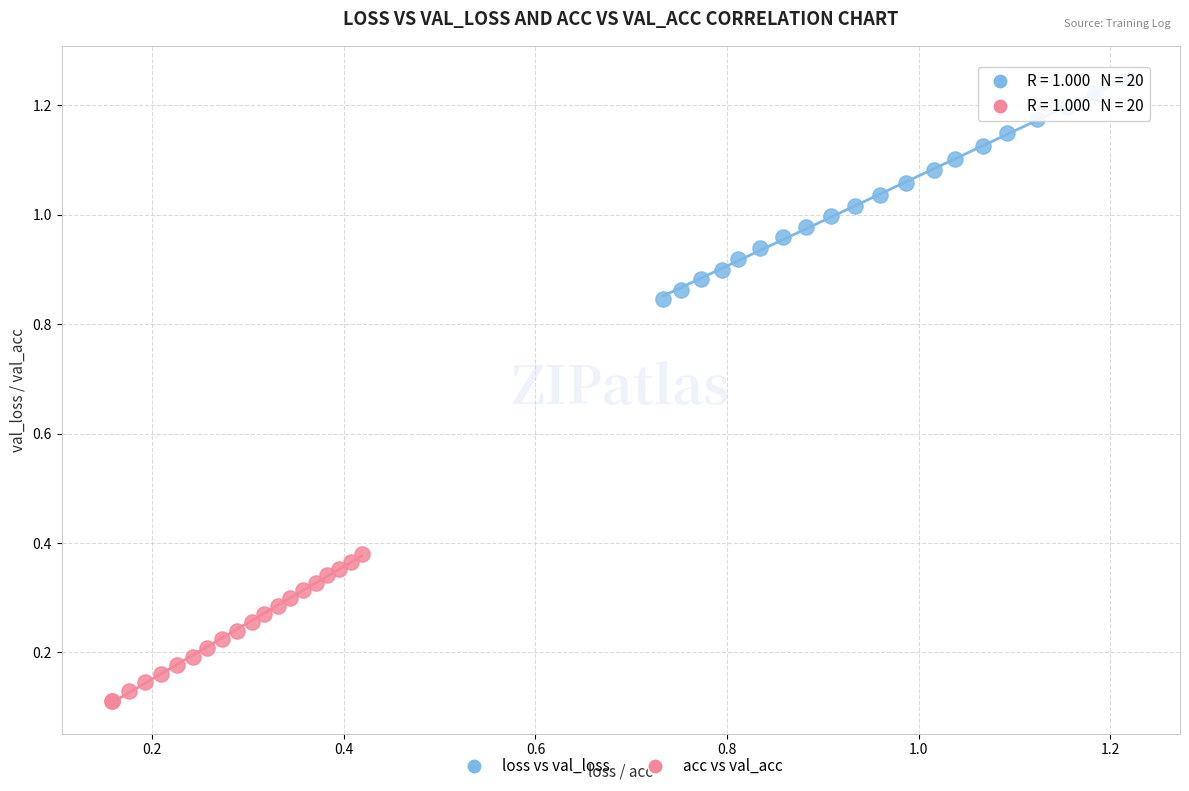

Which series reaches the maximum Y coordinate?

loss vs val_loss